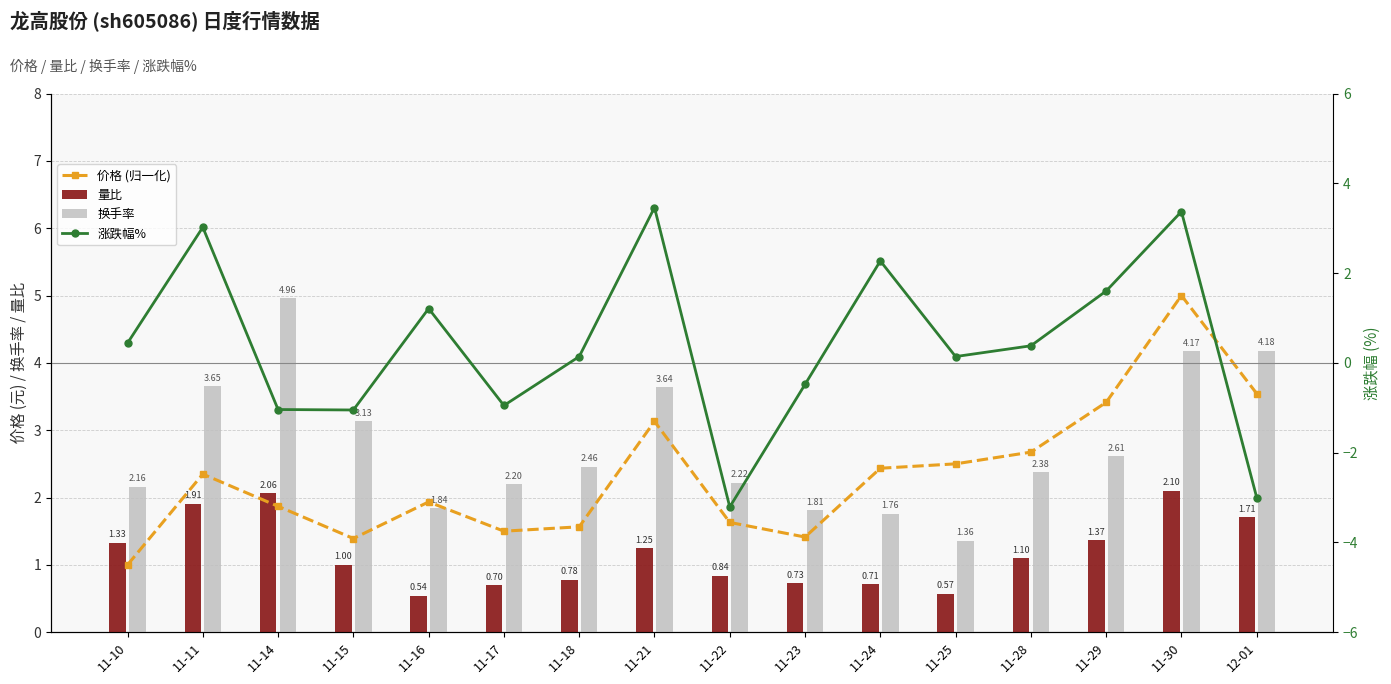

What is the label of the 13th bar from the right?

11-15